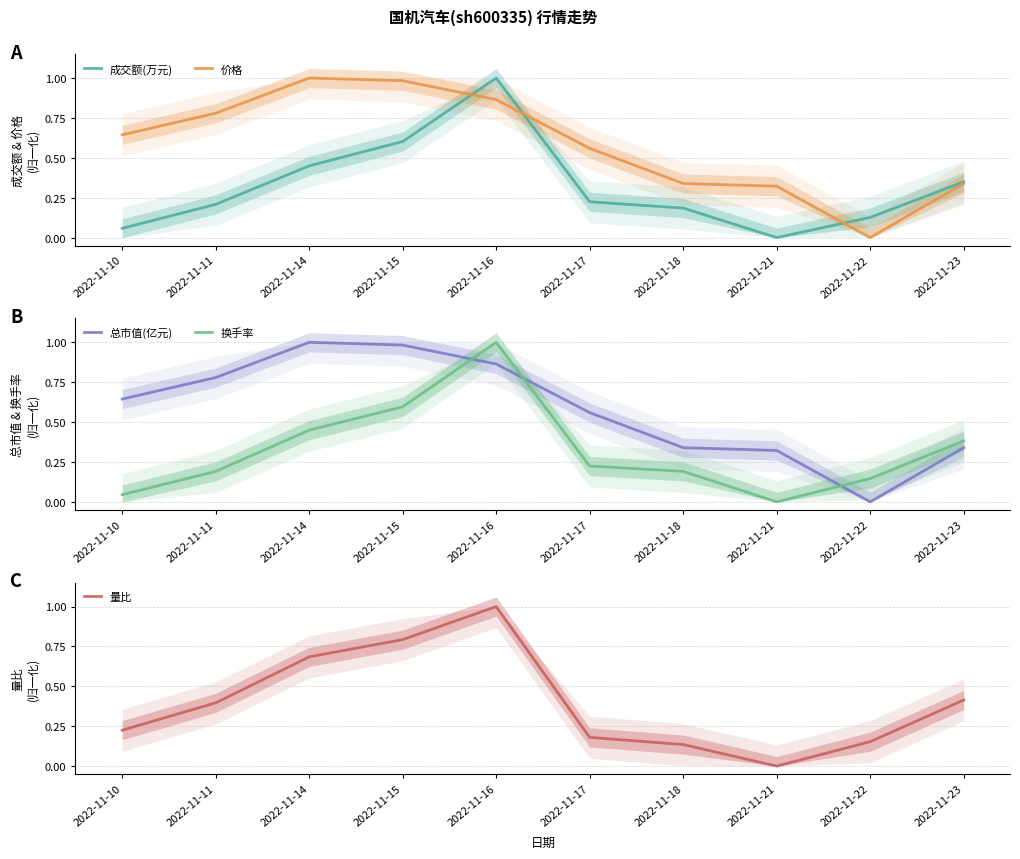

Between 2022-11-14 and 2022-11-22, which series saw the biggest shift?

价格